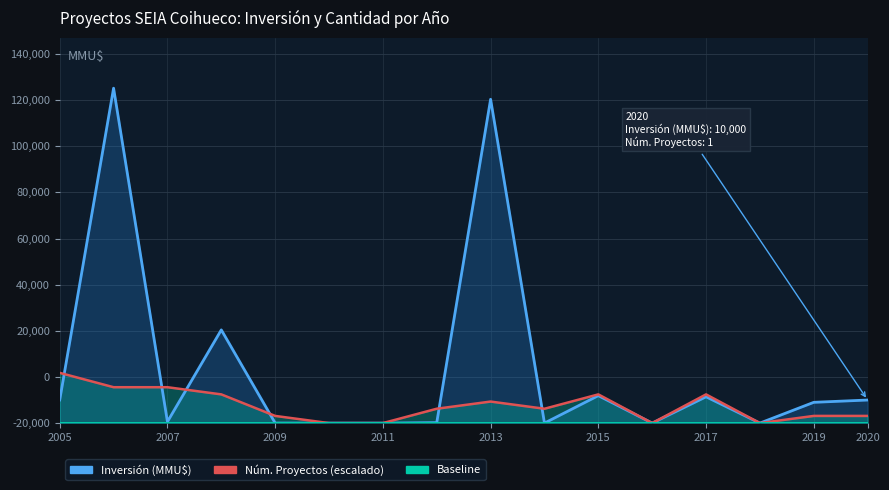

Reading left to right, transcribe all the data shown in this chart.

Inversión (MMU$): 10036.0	145200.0	590.0	40410.0	22.0	0.0	0.0	200.0	140400.0	0.0	11900.0	0.0	11400.0	0.0	9000.0	10000.0
Num. Proyectos (scaled): 21780.0	15557.1	15557.1	12445.7	3111.4	0.0	0.0	6222.9	9334.3	6222.9	12445.7	0.0	12445.7	0.0	3111.4	3111.4
Baseline: 0.0	0.0	0.0	0.0	0.0	0.0	0.0	0.0	0.0	0.0	0.0	0.0	0.0	0.0	0.0	0.0